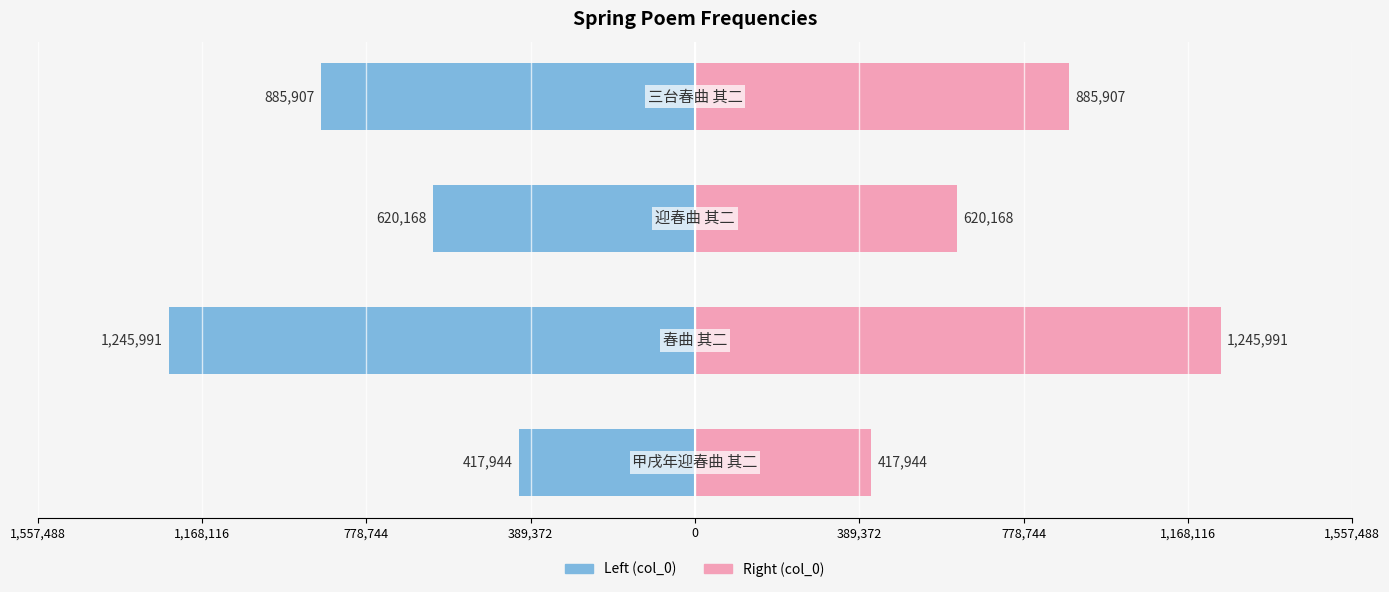

How many bars are there in total?

8